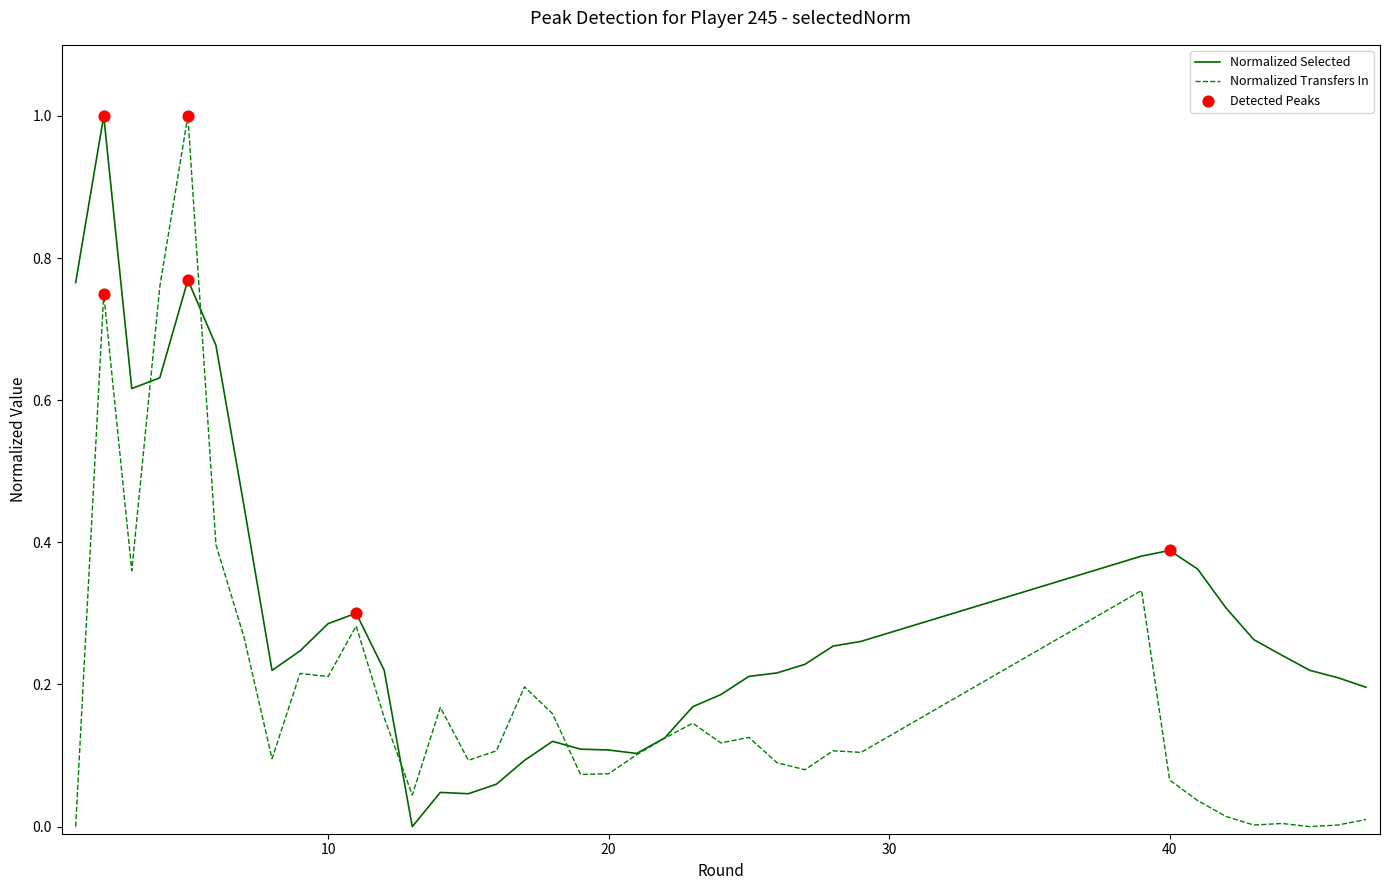

At how many categories does at least one series exceed 0?

38